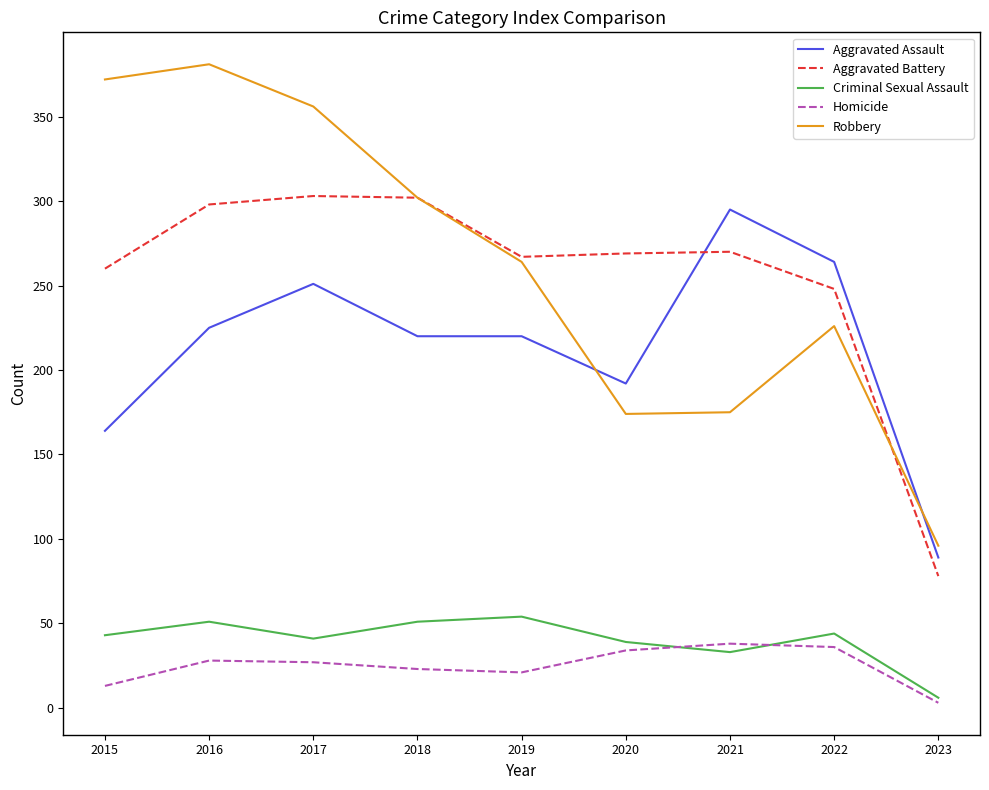

Is it true that Aggravated Assault equals 251 at 2017?

True